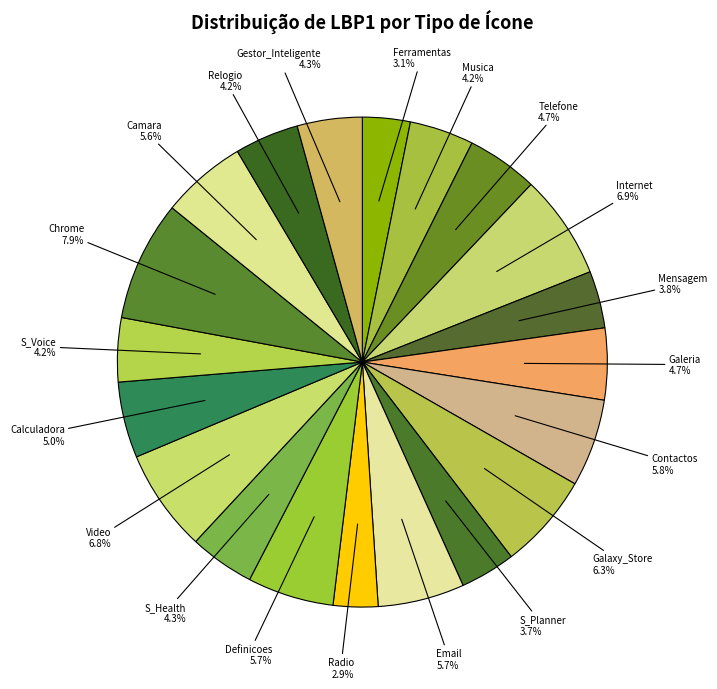

Which slice is the largest?

Chrome